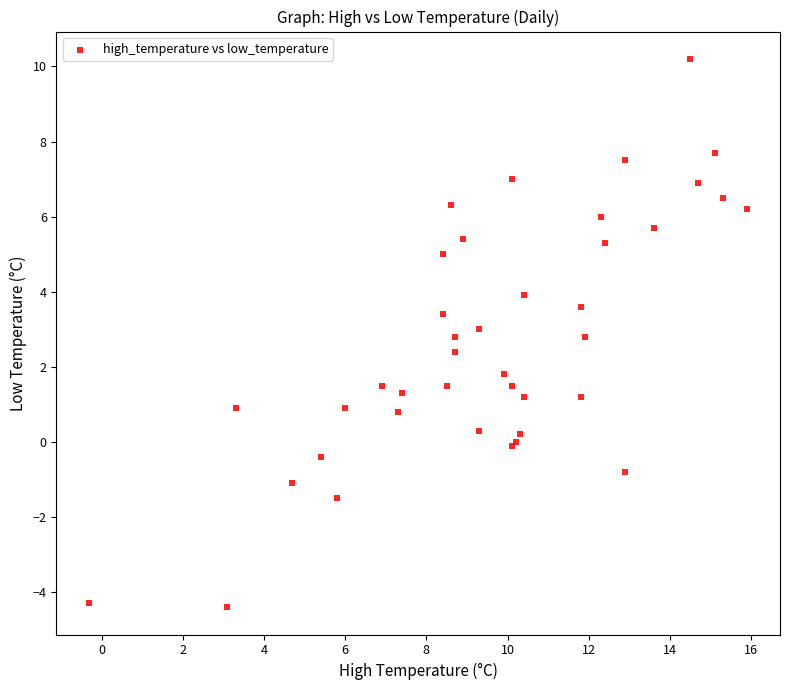

What Y value in the scatter plot is closest to 2?

1.8